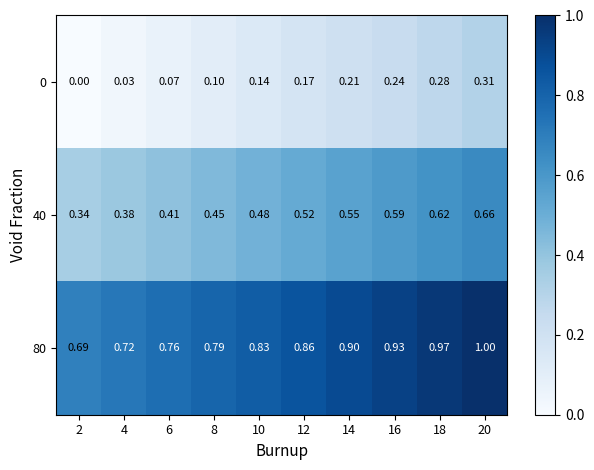

Is the value of 80 at 14 greater than the value of 0 at 12?

Yes